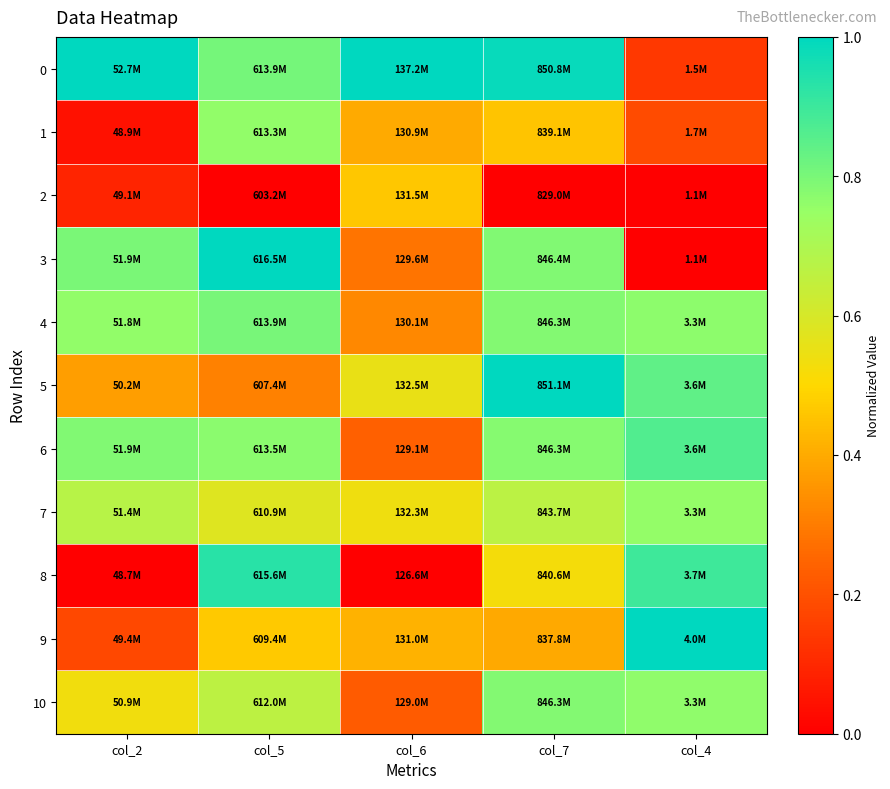

At how many categories does at least one series exceed 0?

5